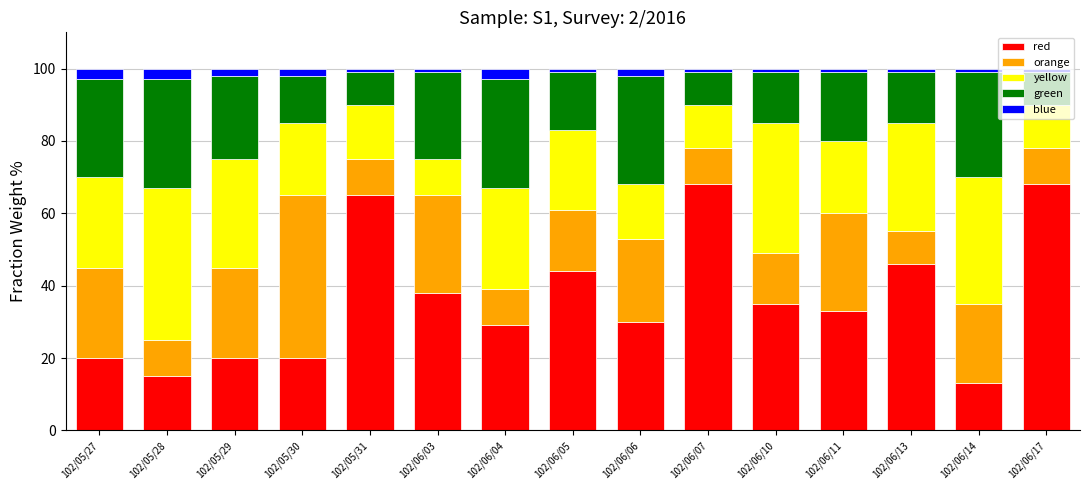

True or false: red has a value of 13.0 at 102/06/14.

True